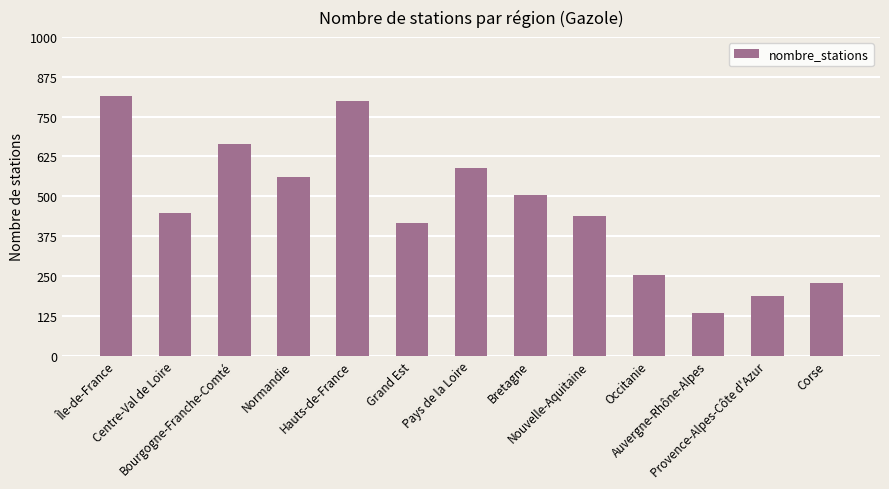

What is the change in value from Nouvelle-Aquitaine to Auvergne-Rhône-Alpes?

-304